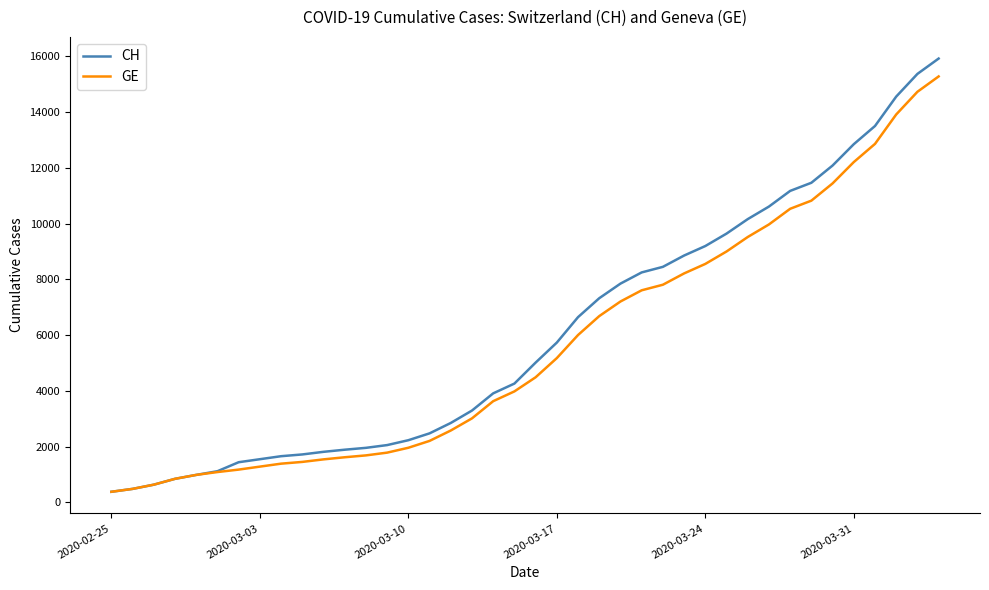

What is the smallest value displayed?

375